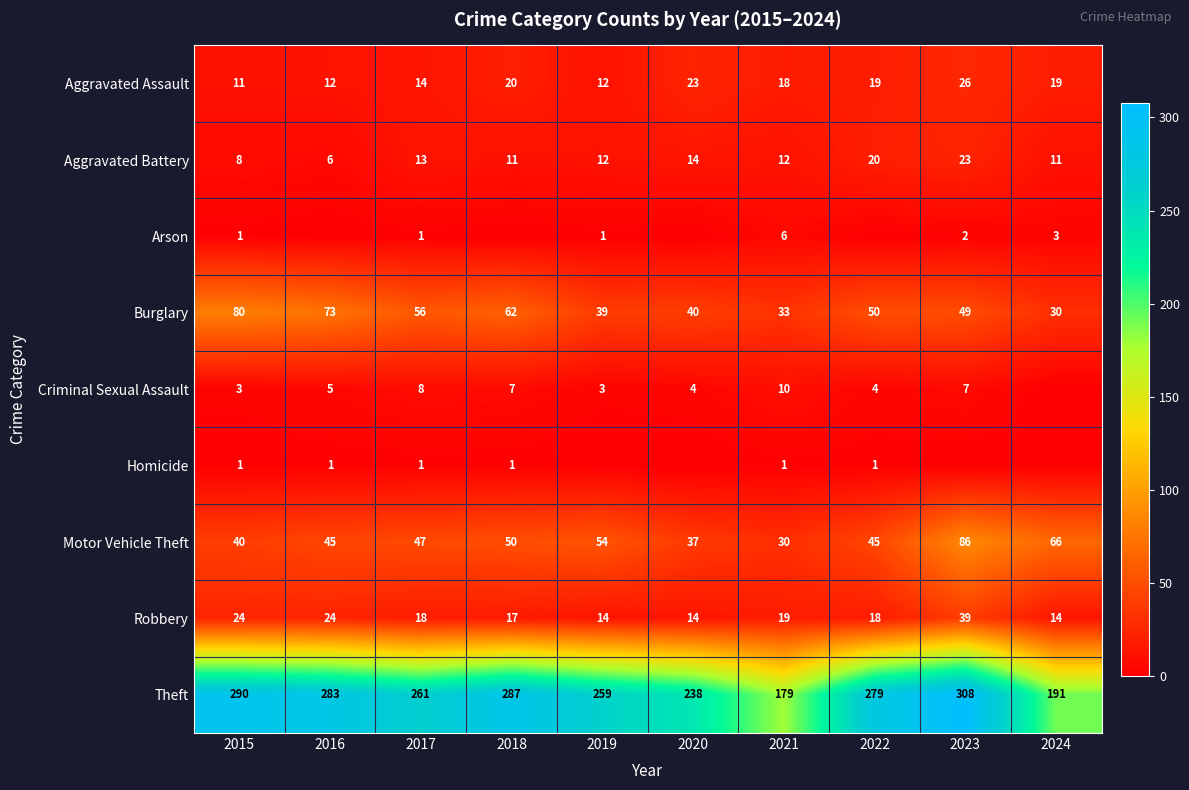

Which category has the highest value in the Burglary series?

2015